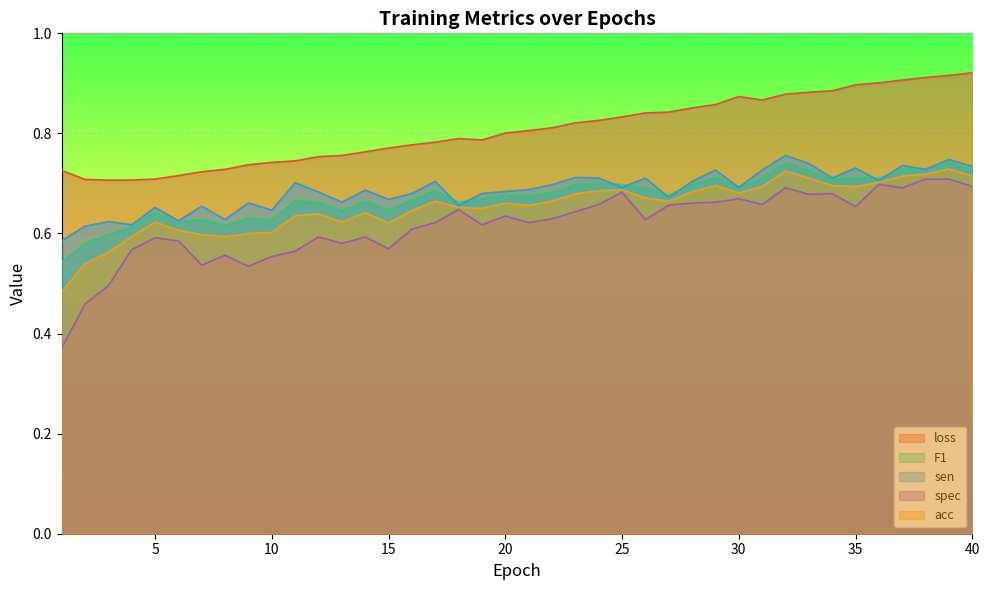

True or false: acc and spec cross at least once.

False